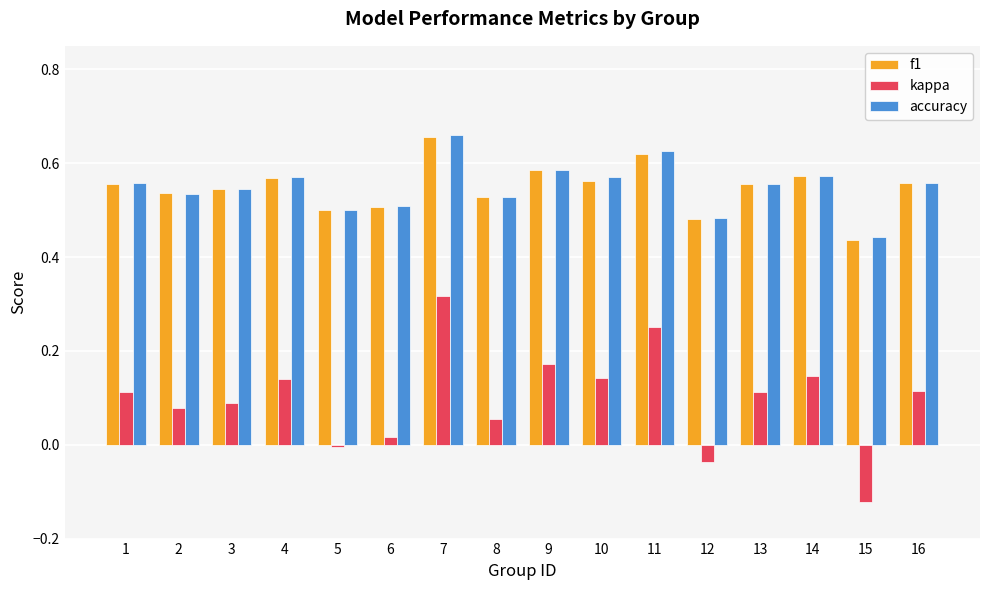

Which series has the largest range (max minus min)?

kappa